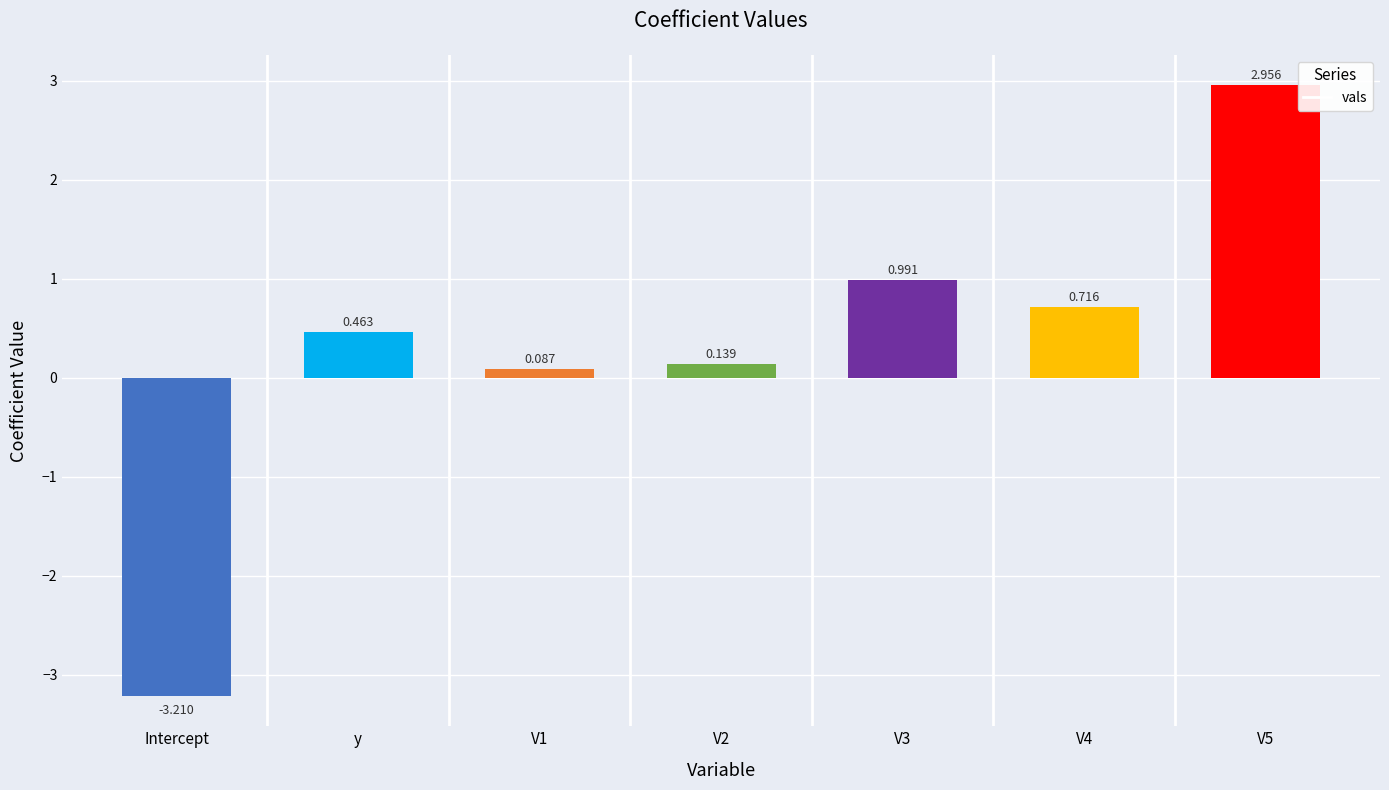

What is the average value?

0.3